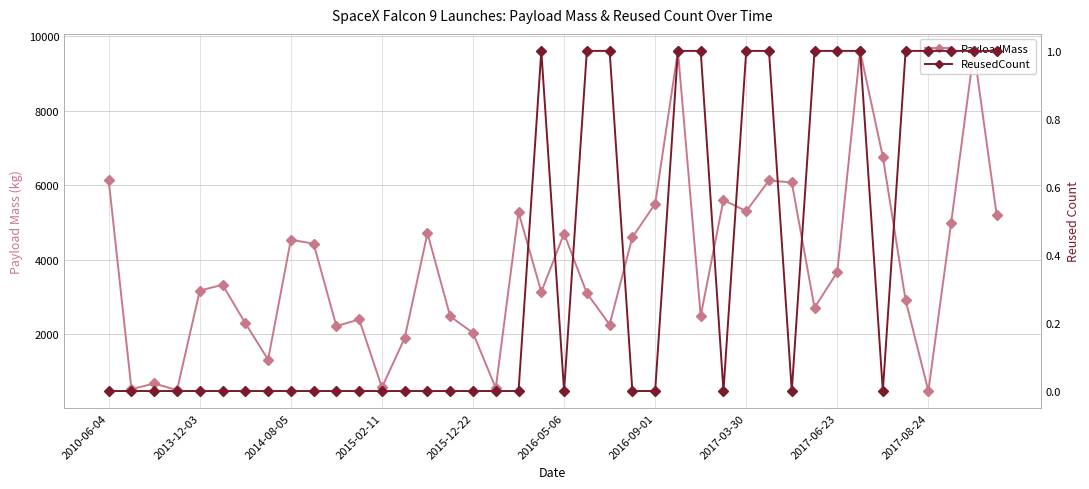

Rank the series by their maximum value, from lowest to highest.

ReusedCount, PayloadMass